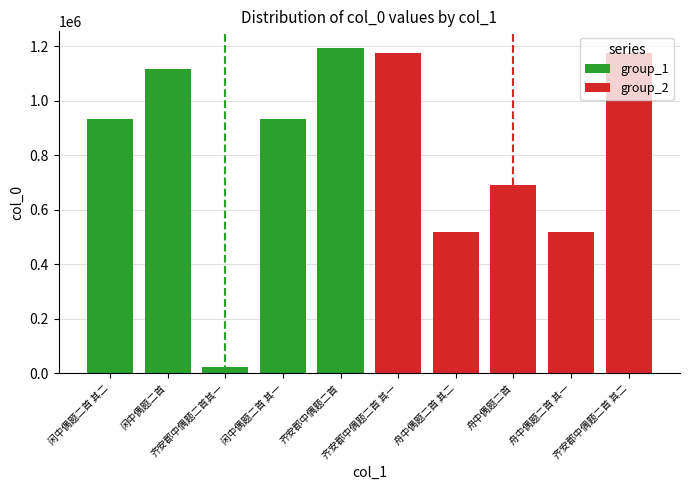

Rank the series by their average value, from lowest to highest.

group_2, group_1